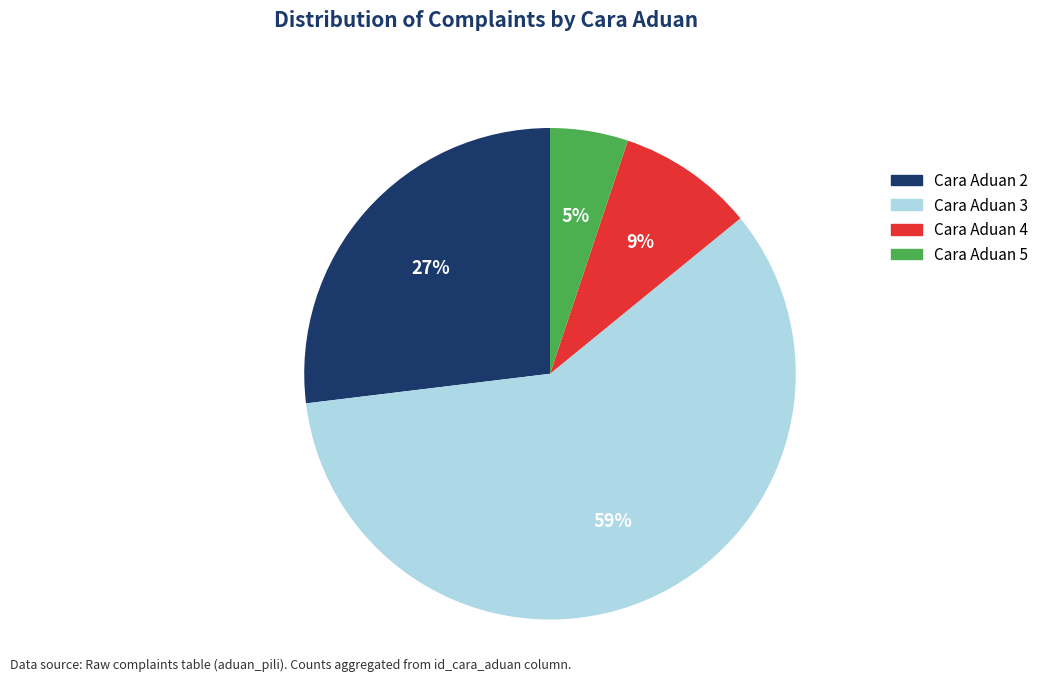

Does any single category account for the majority?

Yes